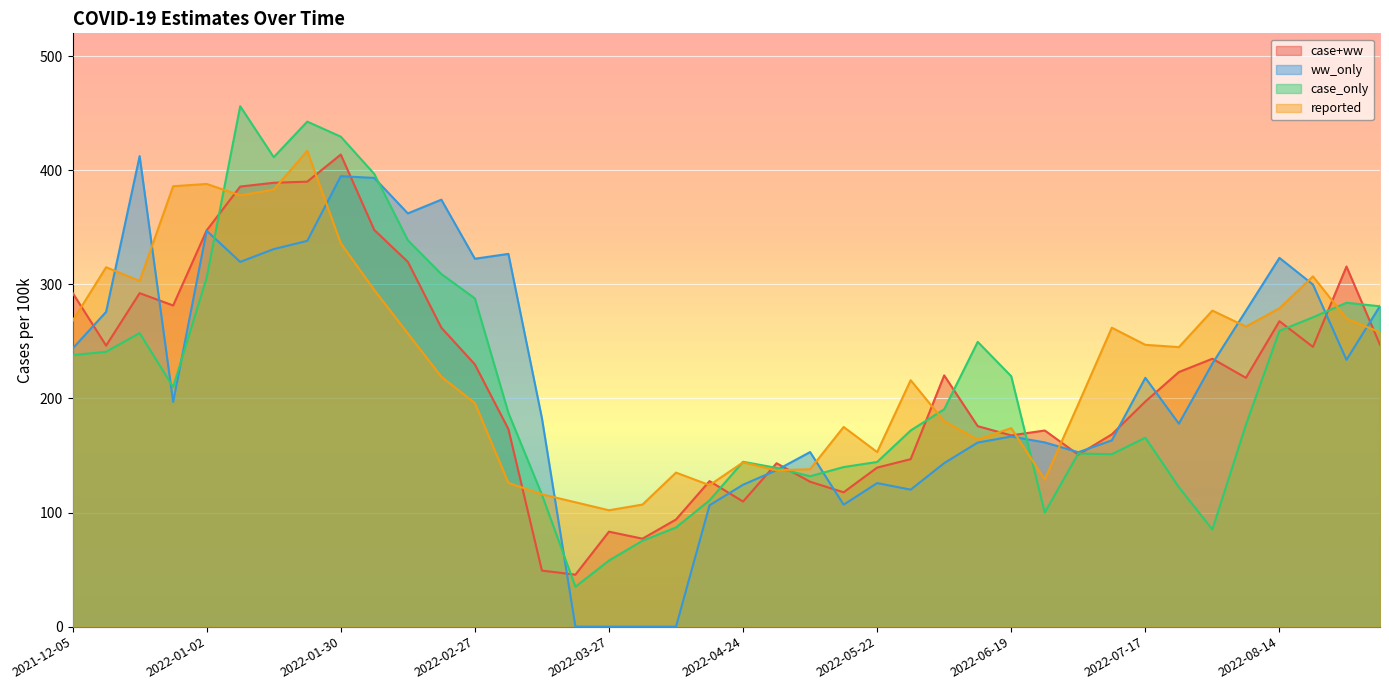

List the labels in order of ww_only value, smallest first.

2022-03-20, 2022-03-27, 2022-04-03, 2022-04-10, 2022-04-17, 2022-05-15, 2022-05-29, 2022-04-24, 2022-05-22, 2022-05-01, 2022-06-05, 2022-07-03, 2022-05-08, 2022-06-12, 2022-06-26, 2022-07-10, 2022-06-19, 2022-07-24, 2022-03-13, 2021-12-26, 2022-07-17, 2022-07-31, 2022-08-28, 2021-12-05, 2021-12-12, 2022-08-07, 2022-09-04, 2022-08-21, 2022-01-09, 2022-02-27, 2022-08-14, 2022-03-06, 2022-01-16, 2022-01-23, 2022-01-02, 2022-02-13, 2022-02-20, 2022-02-06, 2022-01-30, 2021-12-19